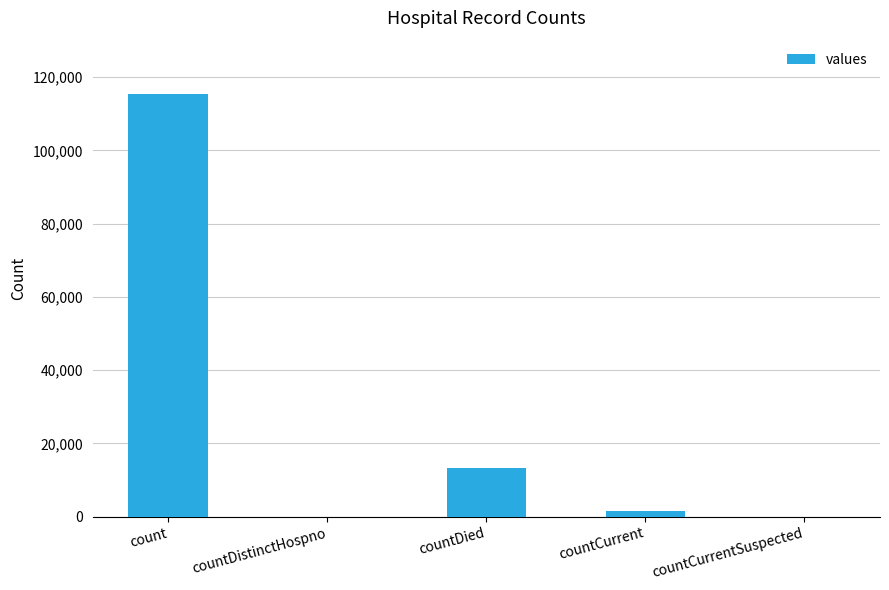

What is the greatest value displayed?

115379